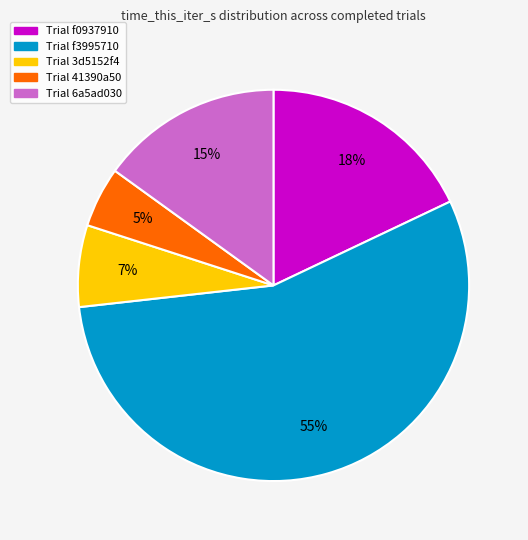

Does any single category account for the majority?

Yes